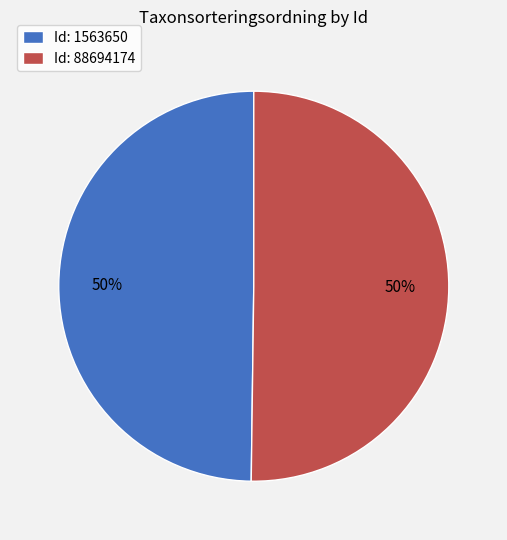

How many slices are in this pie chart?

2